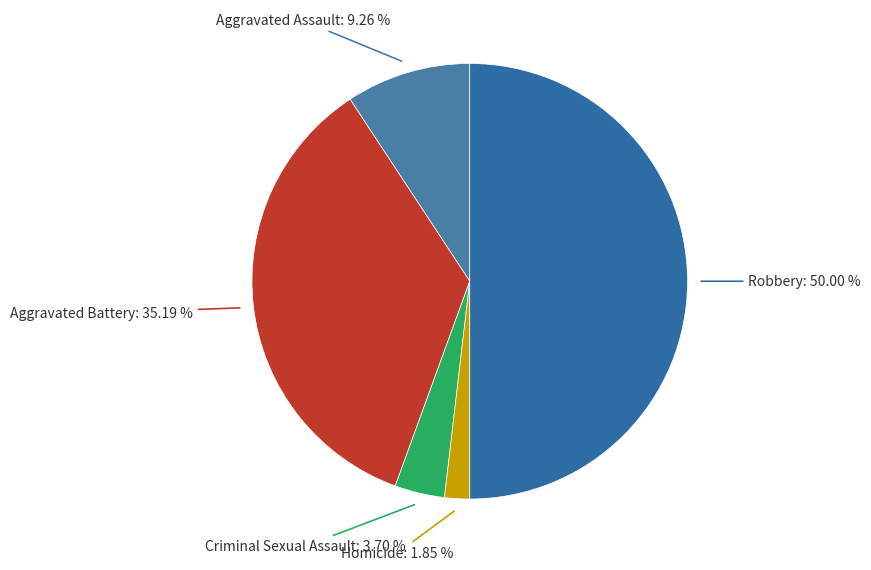

How many slices are in this pie chart?

5